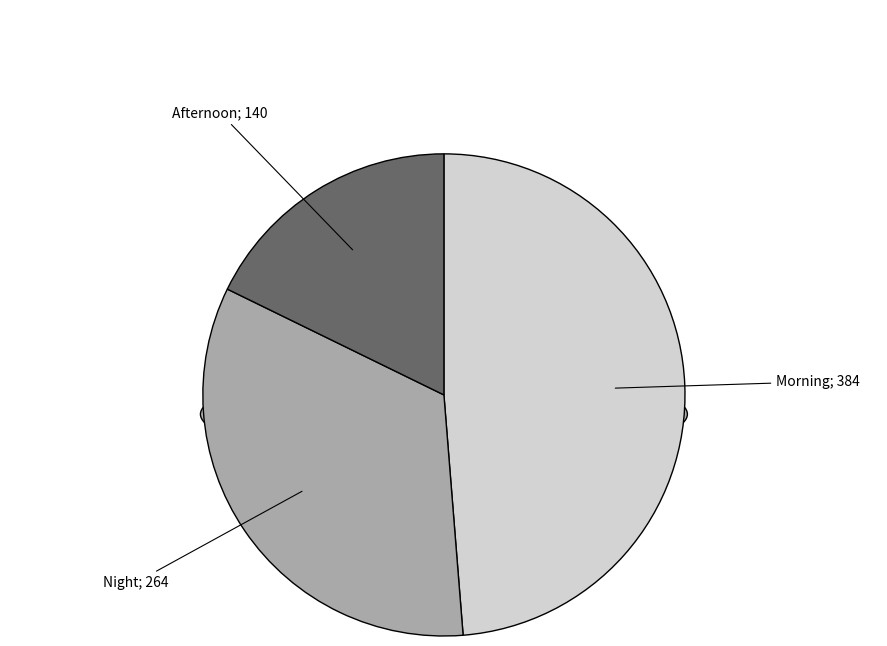

The Morning slice represents 42% of the pie. True or false?

False